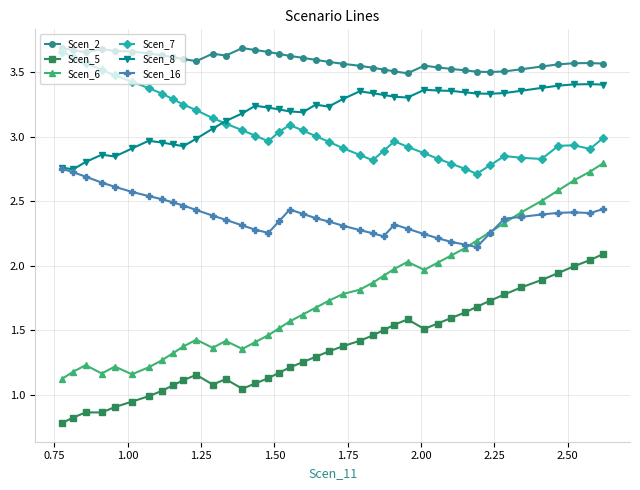

Which series has the widest spread of values?

Scen_6